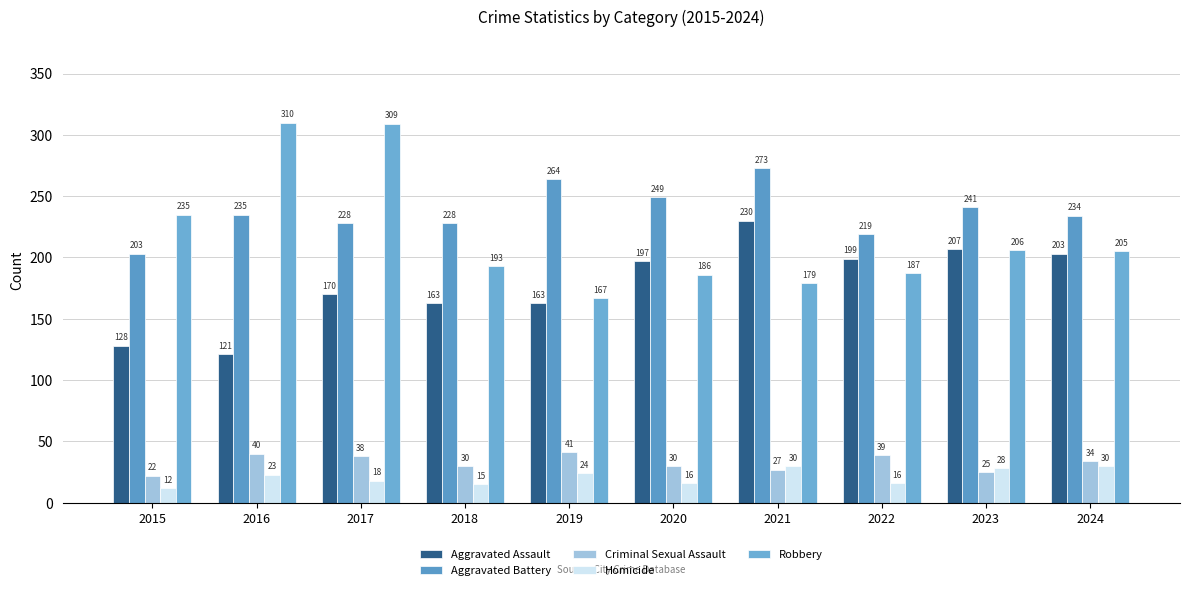

What is the lowest value of the Criminal Sexual Assault series?

22